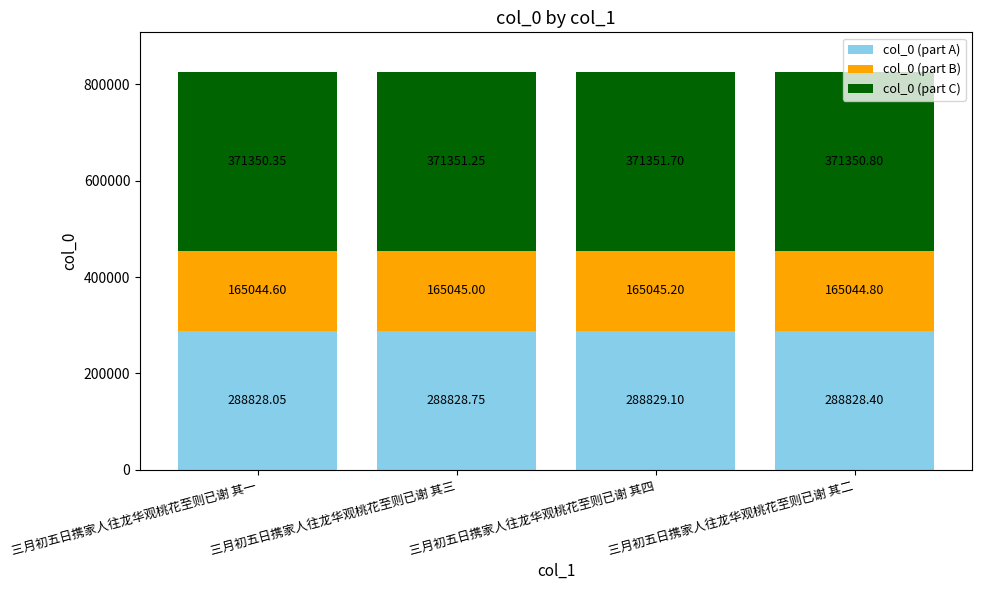

At which label is col_0 (part A) closest to 288828?

三月初五日携家人往龙华观桃花至则已谢 其一